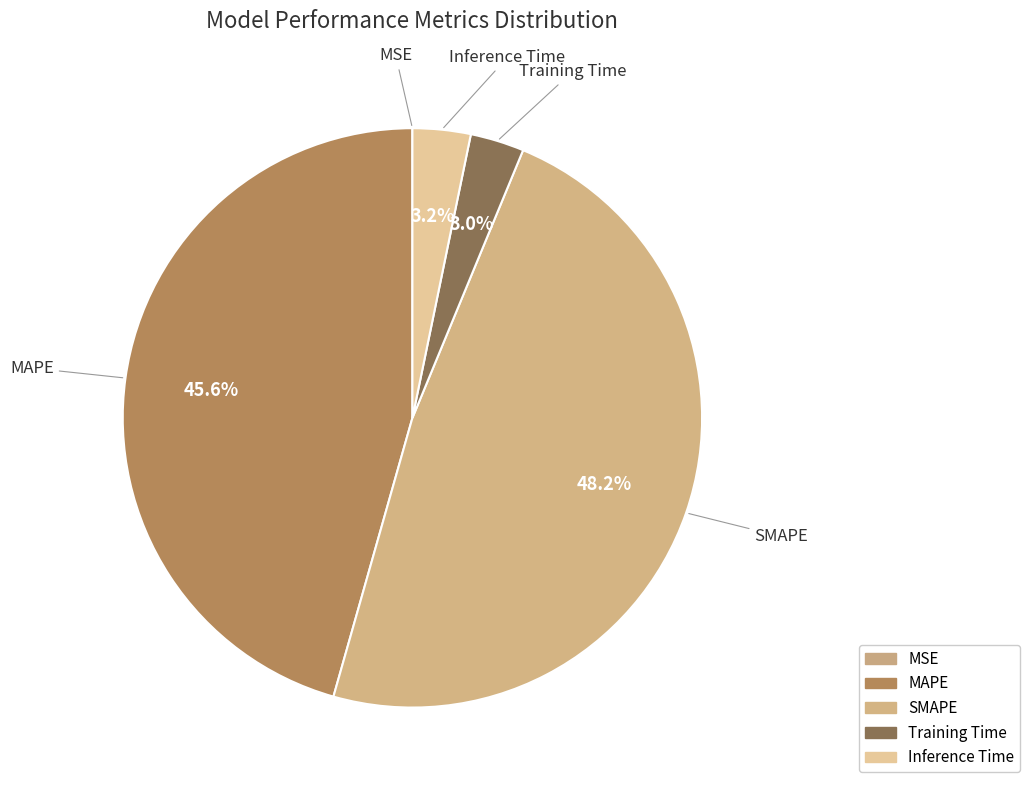

What is the largest slice in the pie chart?

SMAPE